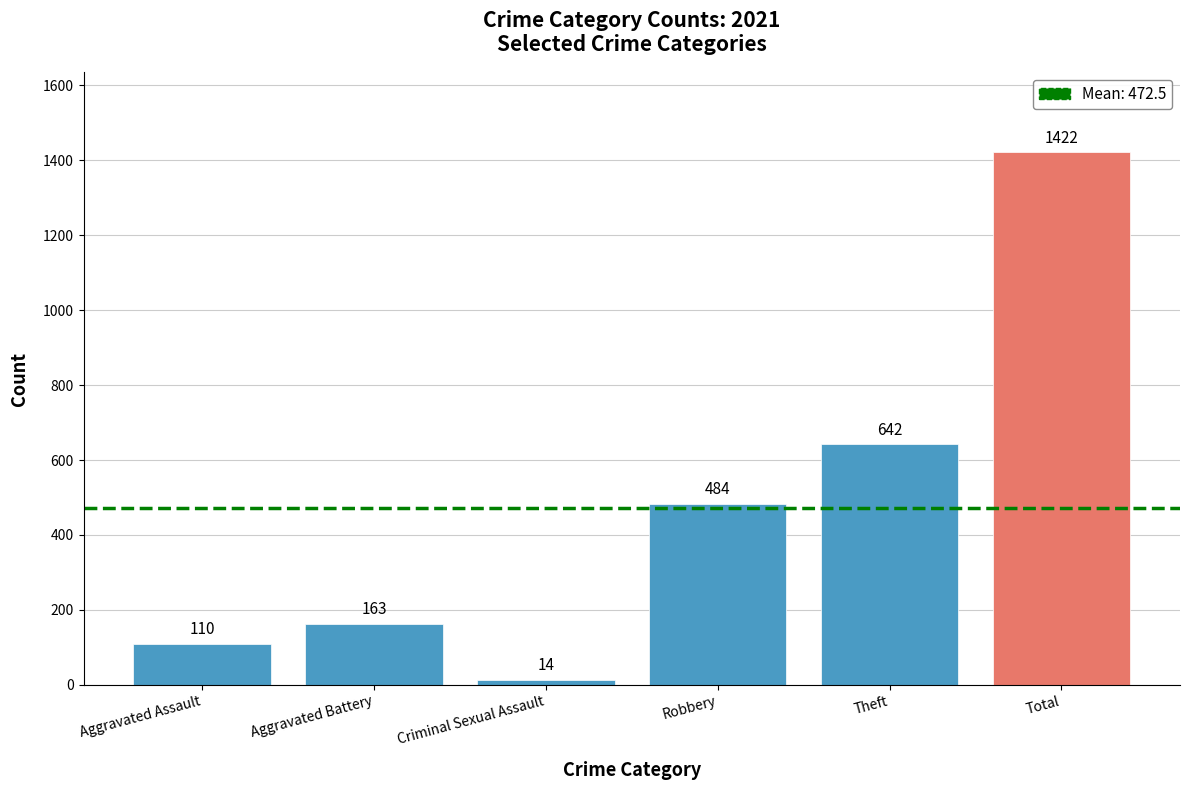

How many bars are there in total?

6